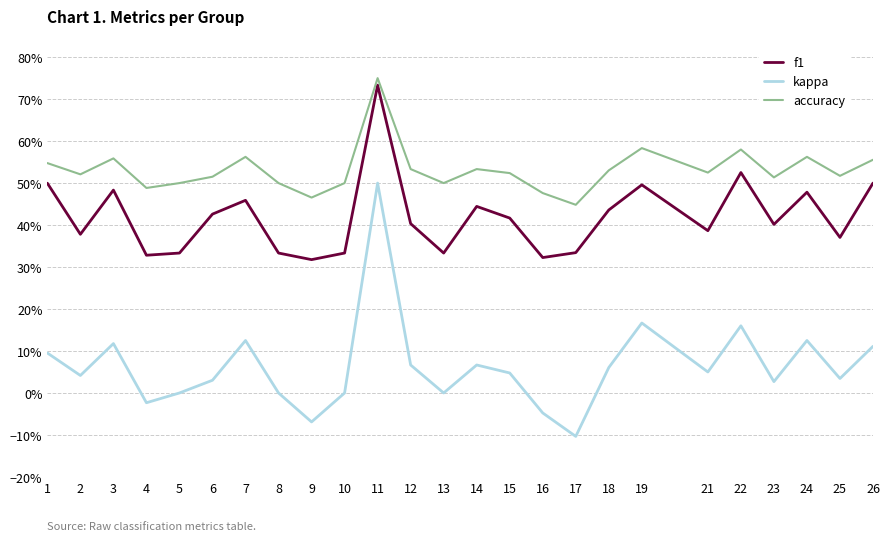

Does the chart display data point markers on the line(s)?

No